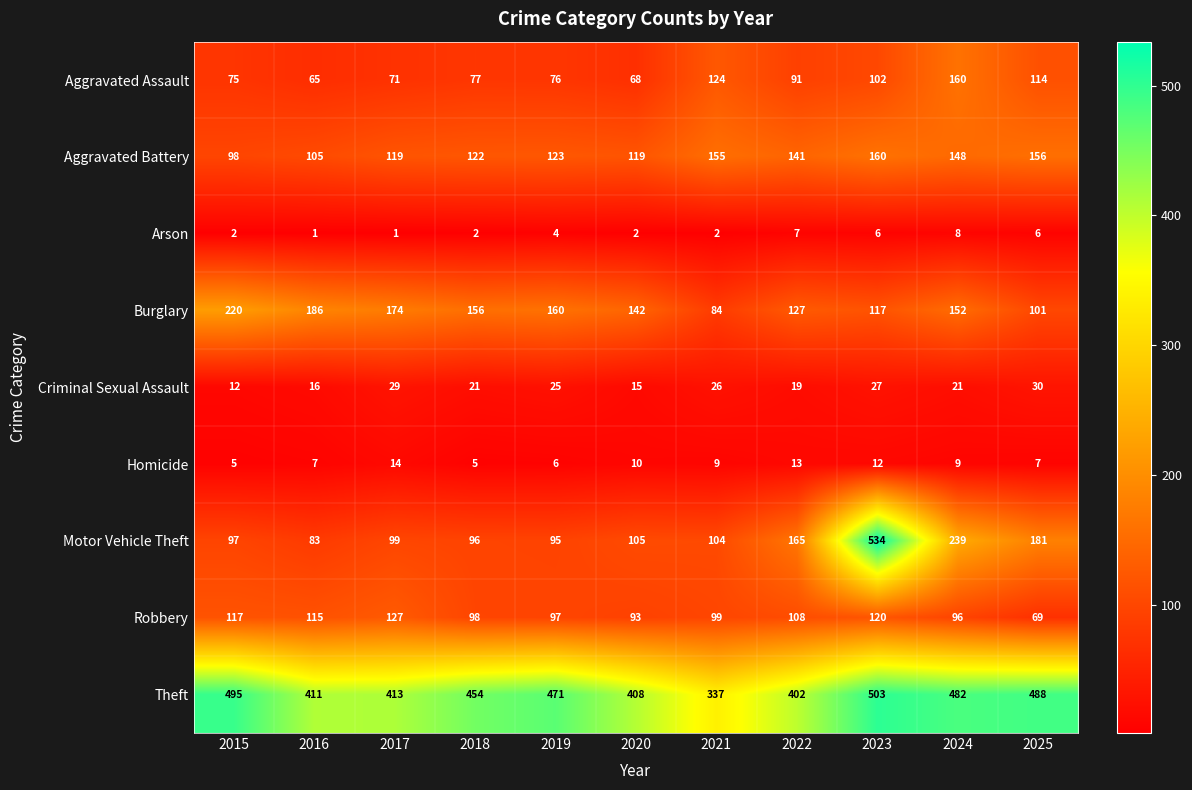

Read the Criminal Sexual Assault value at 2022, to the nearest 5.

20